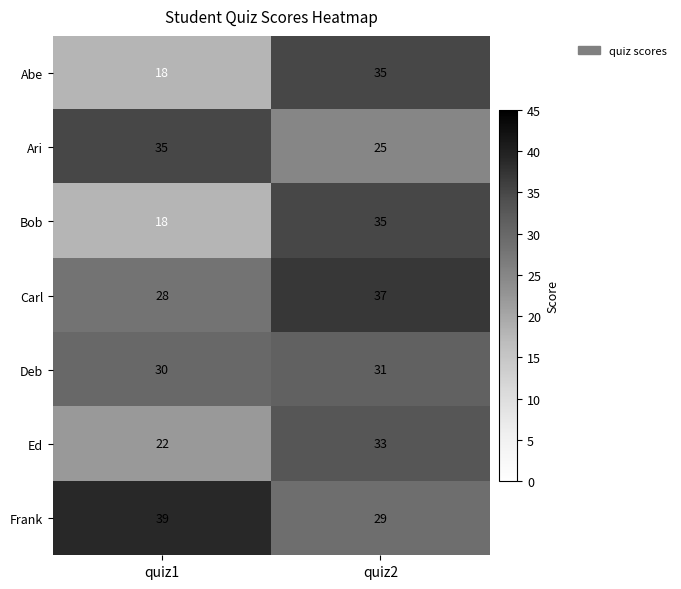

The value of Bob at quiz1 is 18. True or false?

True